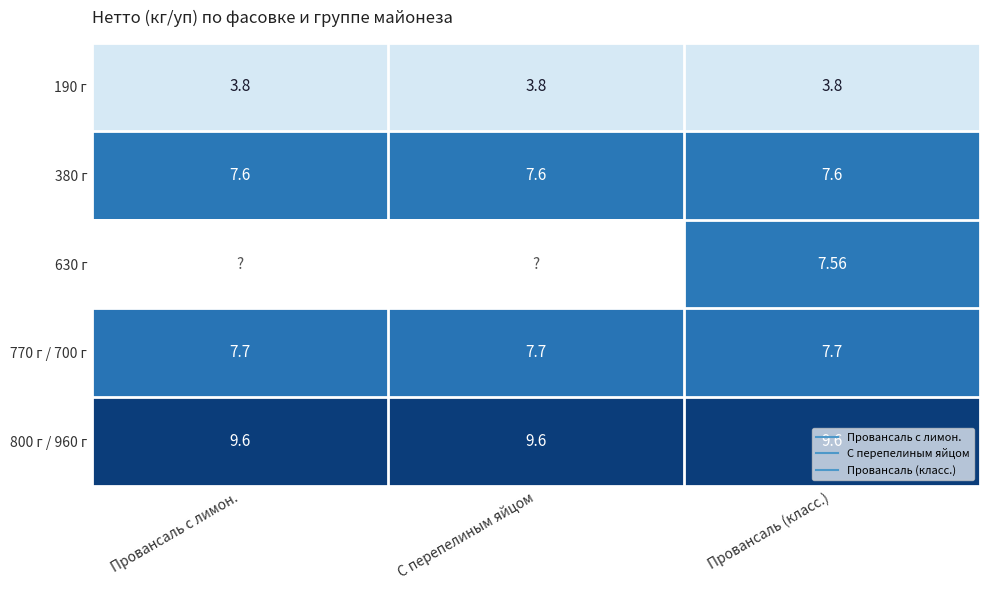

Which has a higher value, С перепелиным яйцом or Провансаль (класс.)?

С перепелиным яйцом